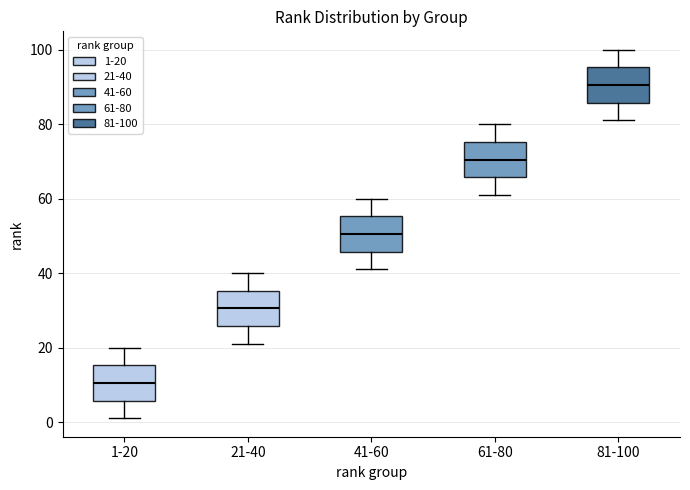

Which box has the lowest median line?

1-20